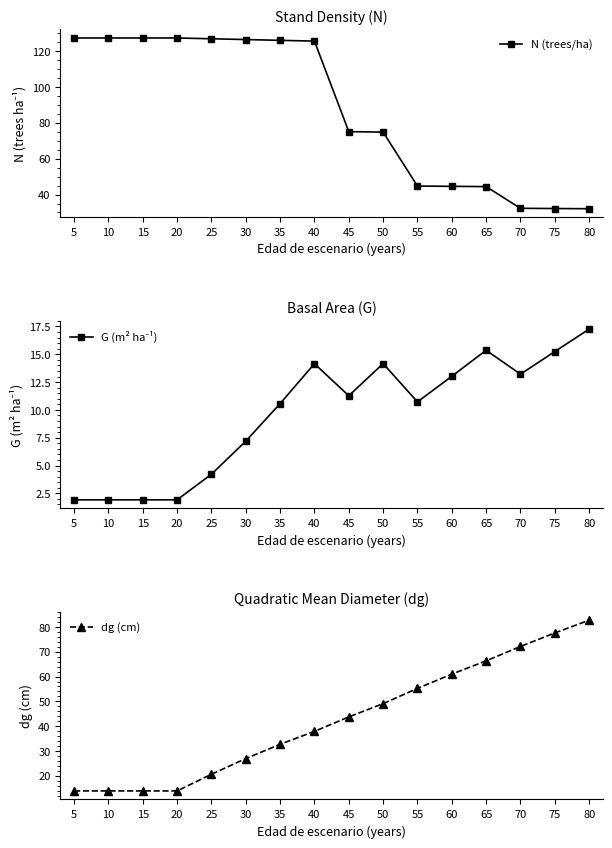

What are all the series names shown in the legend?

N (trees/ha), G (m² ha⁻¹), dg (cm)